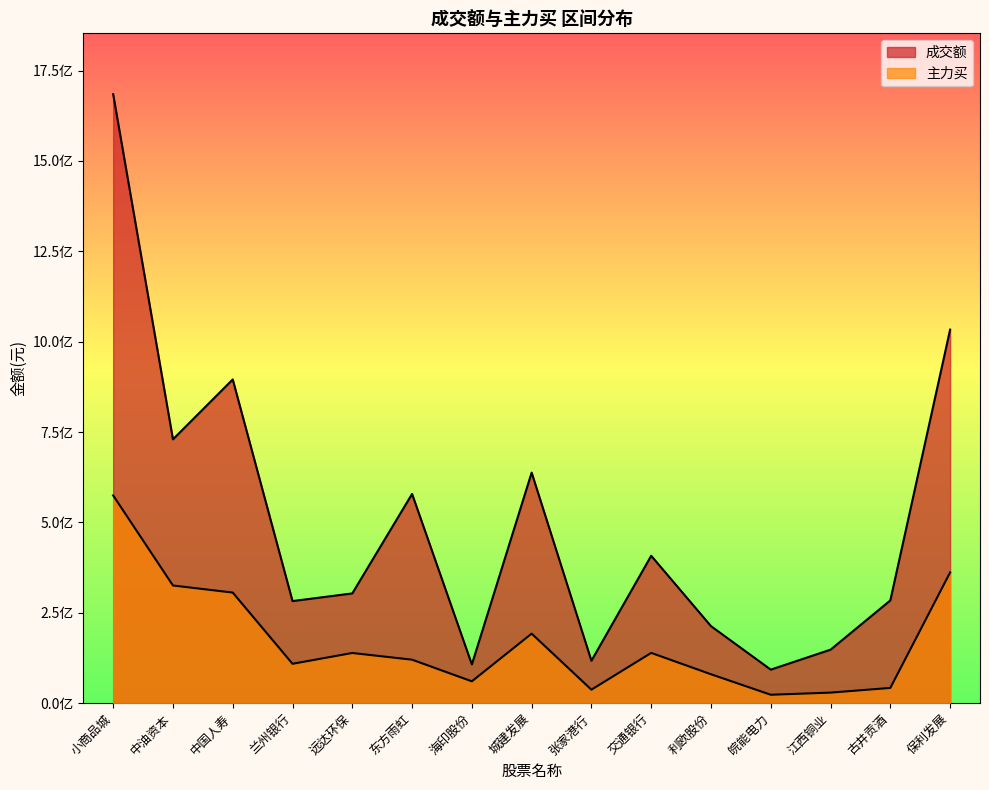

The 成交额 series shows 141273172 at 兰州银行. True or false?

False